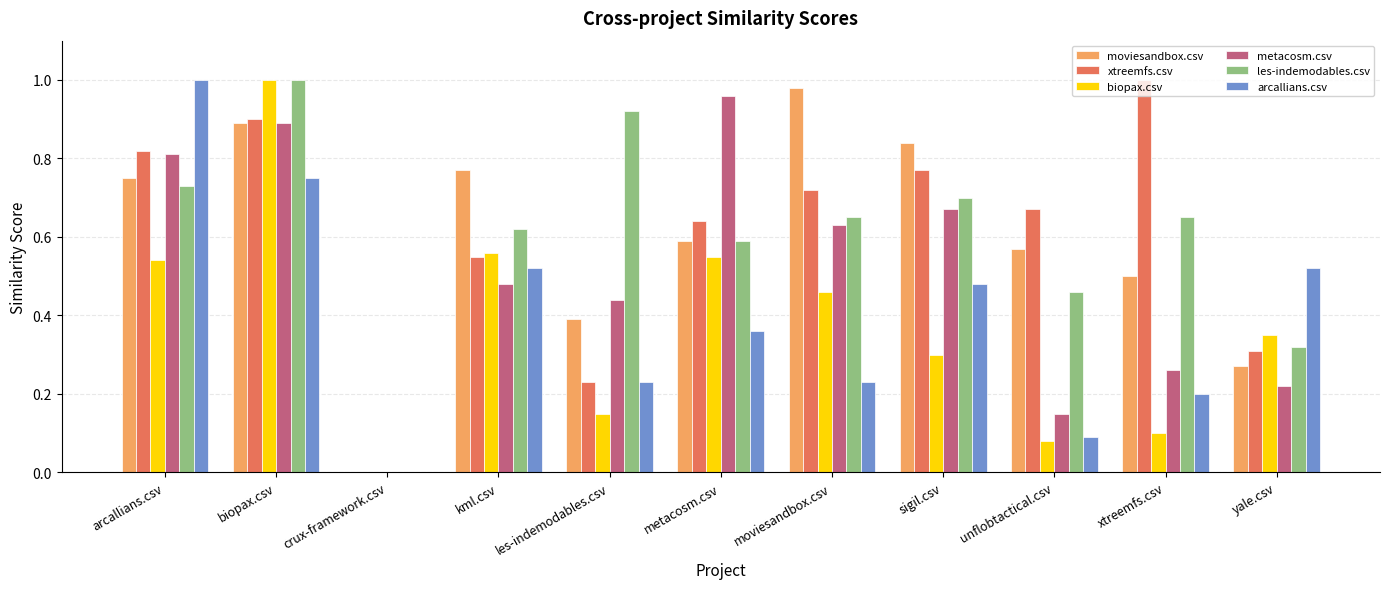

At which category is the sum across all series the highest?

biopax.csv